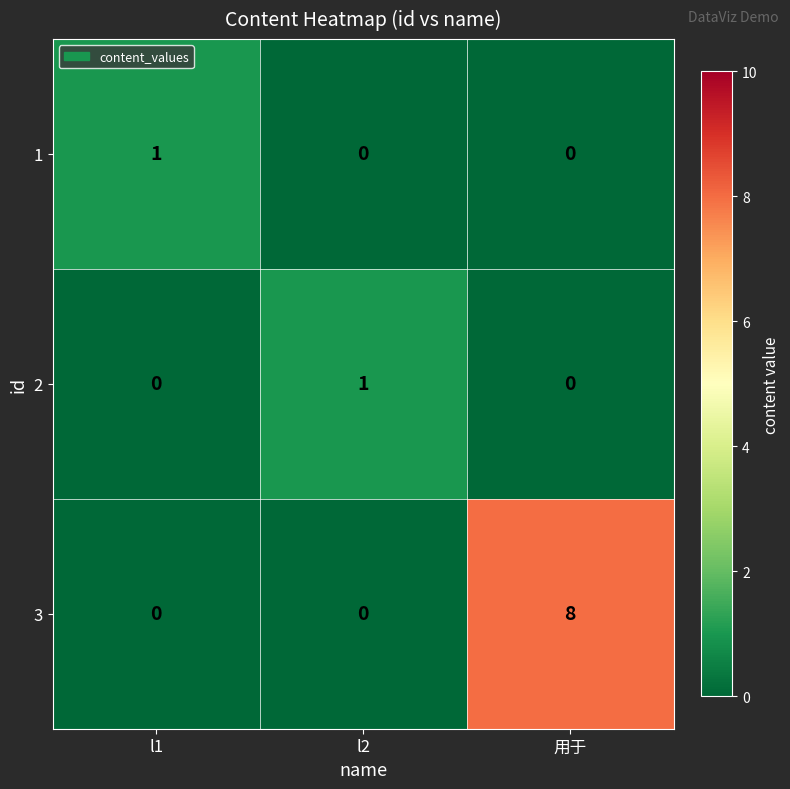

What is the highest value of the 3 series?

8